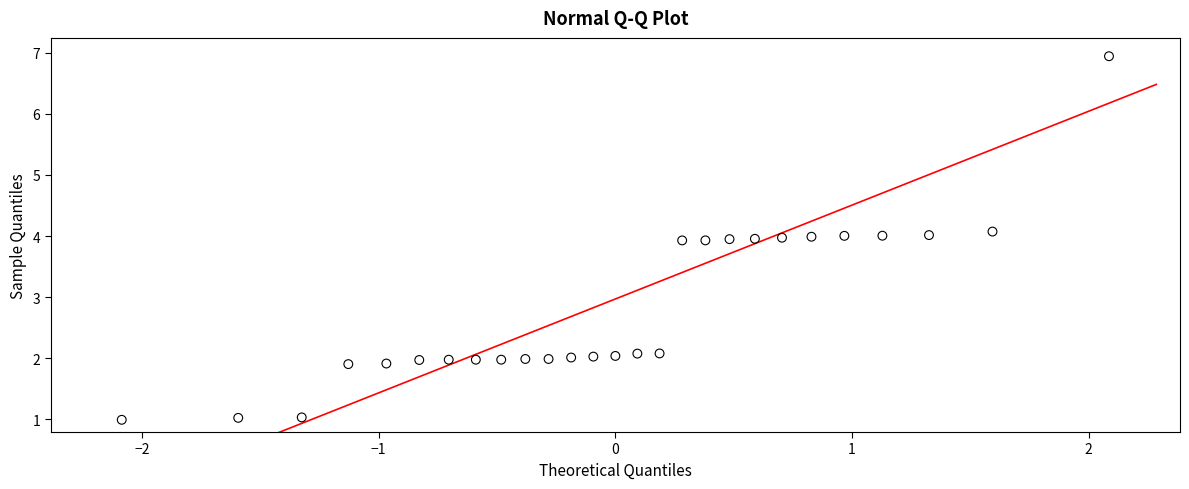

What is the range of X values (max minus min)?

4.2